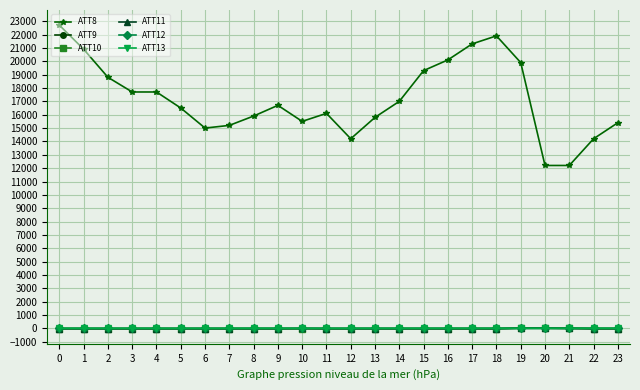

What is the difference between the second highest and minimum values in the ATT13 series?

6.5